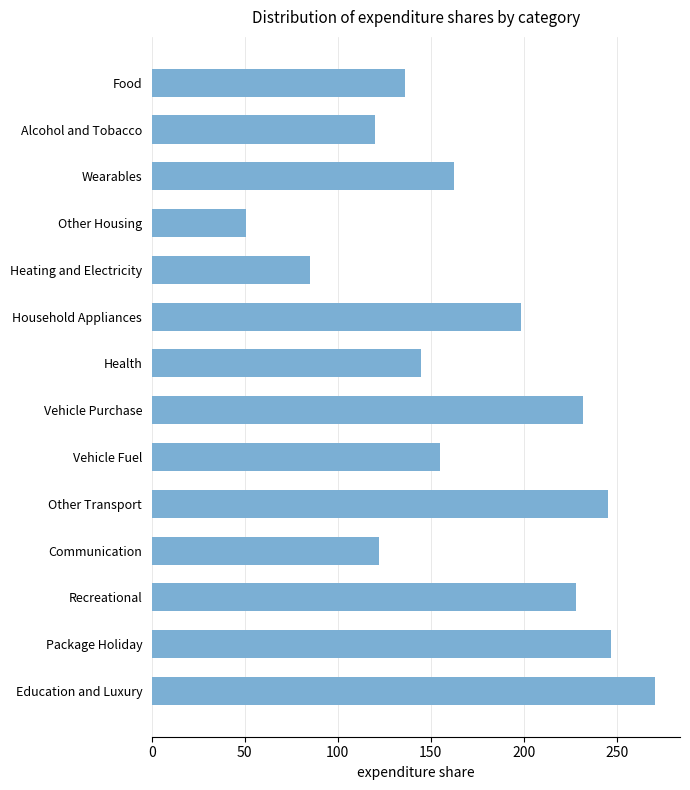

What position from the bottom is Vehicle Fuel?

6